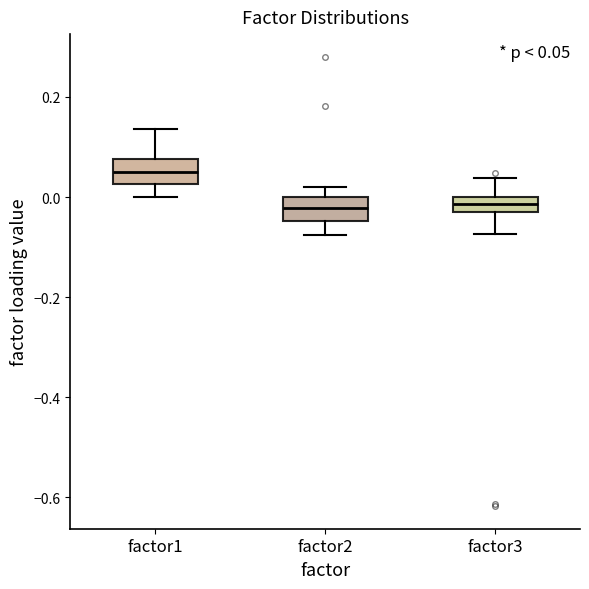

Which box's median line is the highest?

factor1